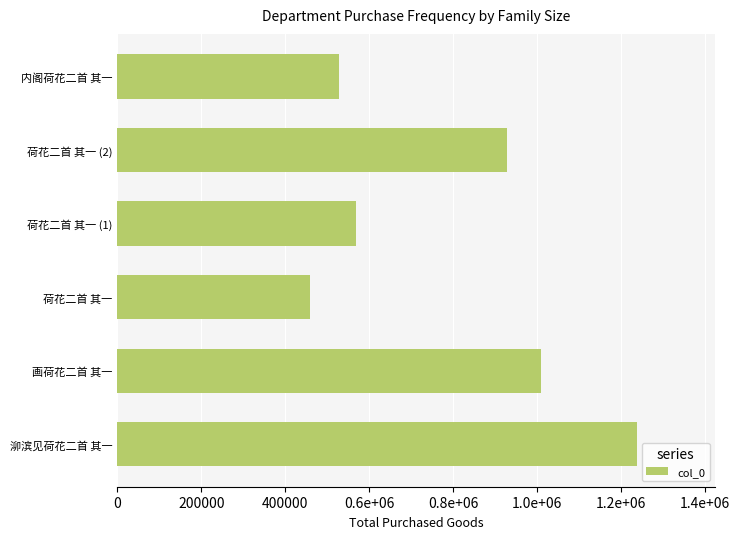

Does the chart contain any negative values?

No